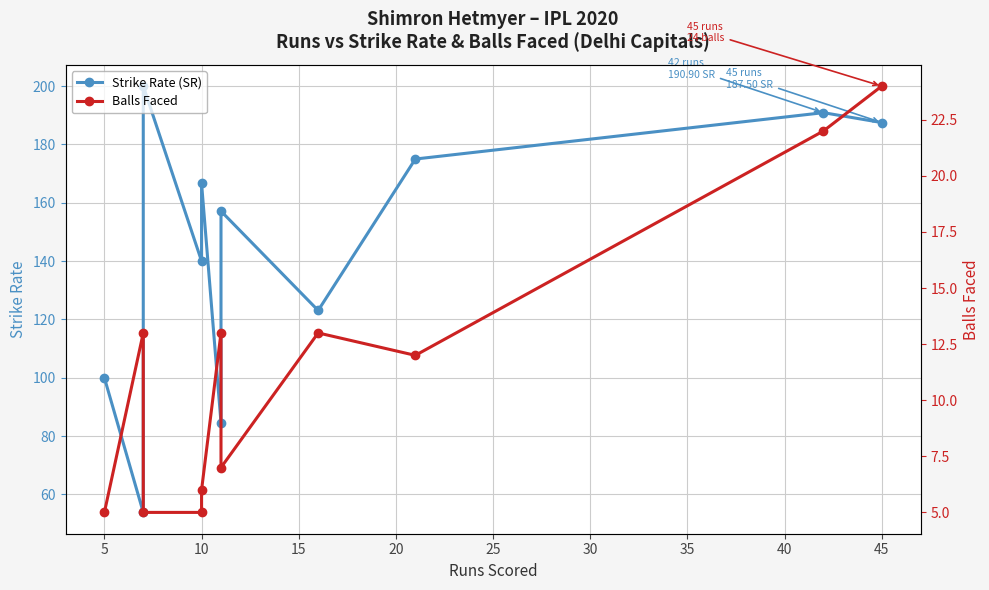

Count the number of data series in this chart.

2